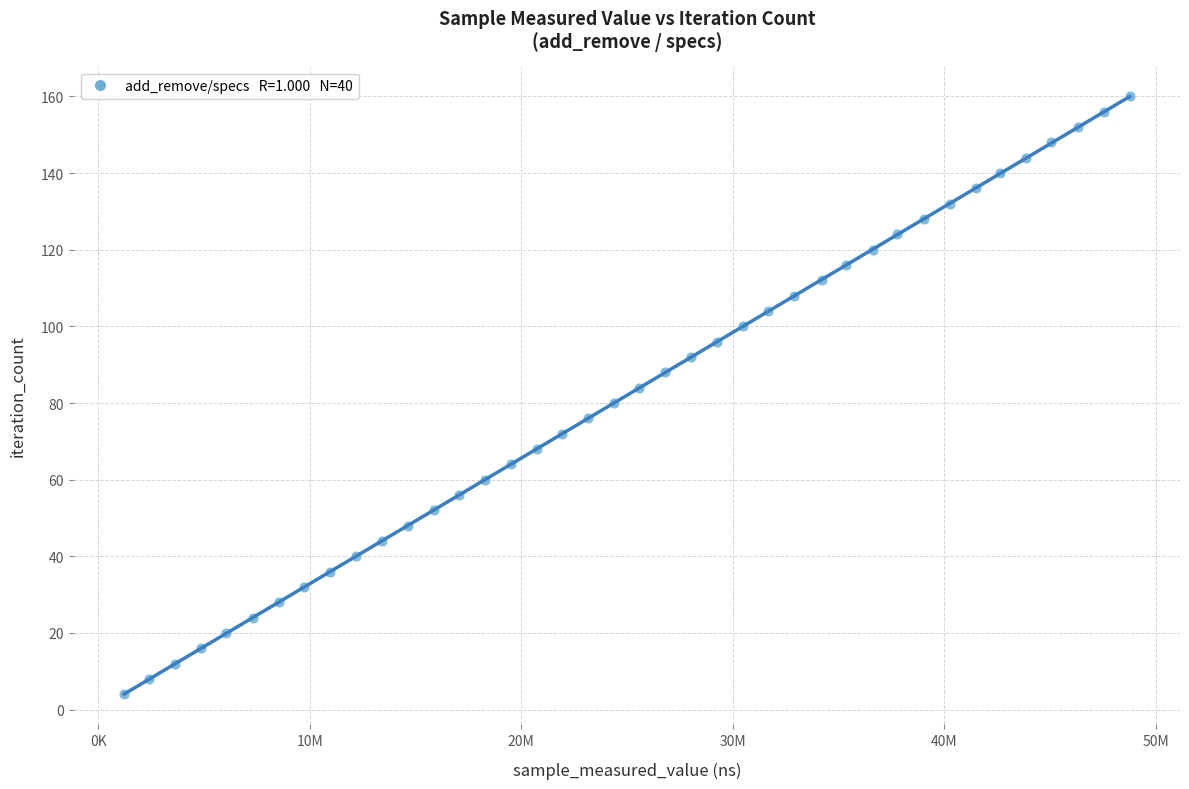

What is the range of X values (max minus min)?

47531300